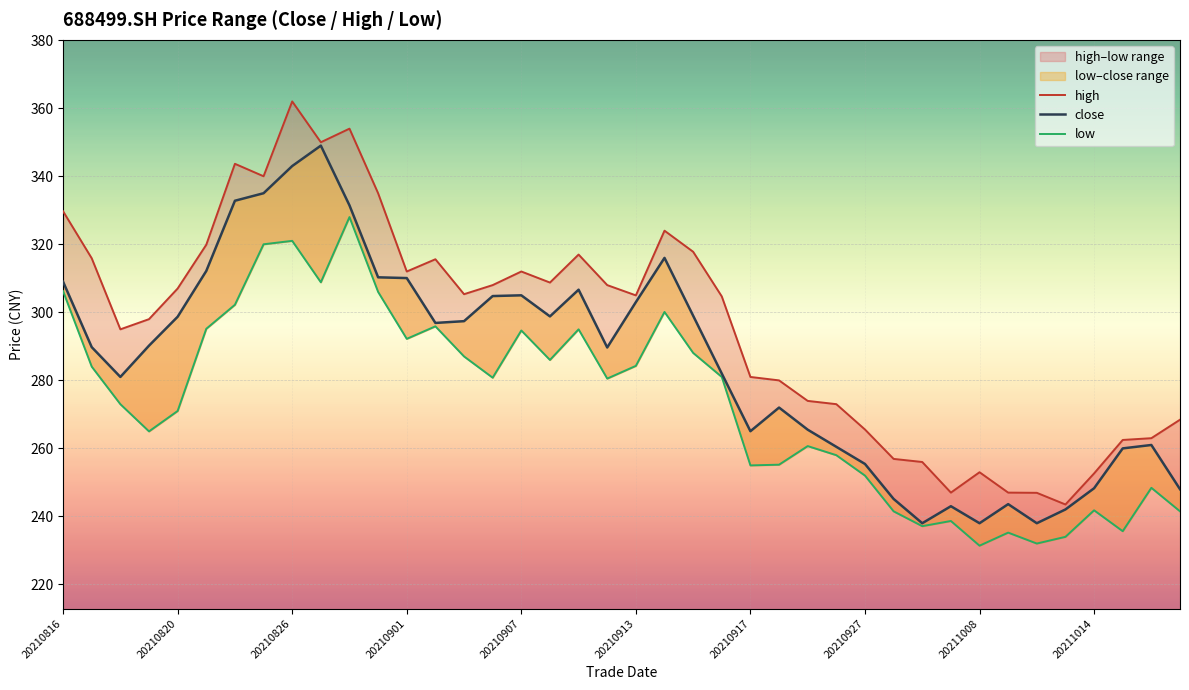

At how many categories does at least one series exceed 326?

7